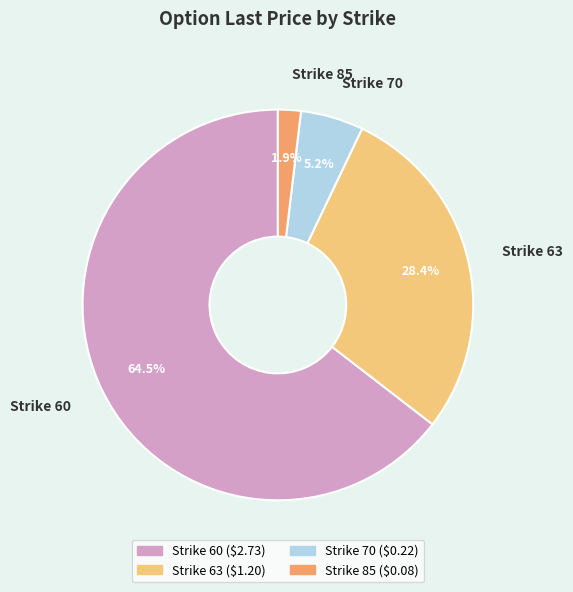

Is there any slice that represents more than half of the pie?

Yes